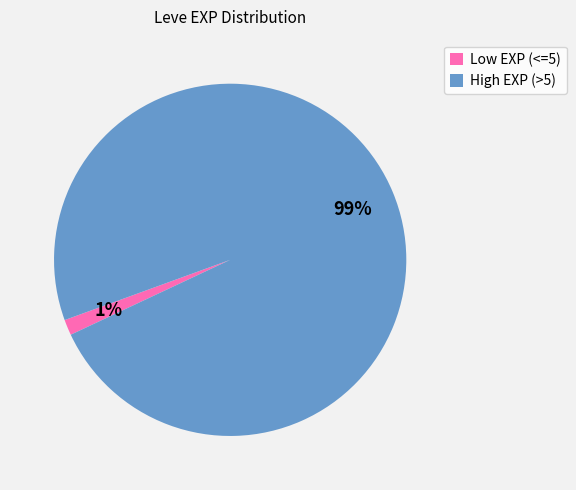

Is the sum of High EXP (>5) and Low EXP (<=5) greater than half?

Yes